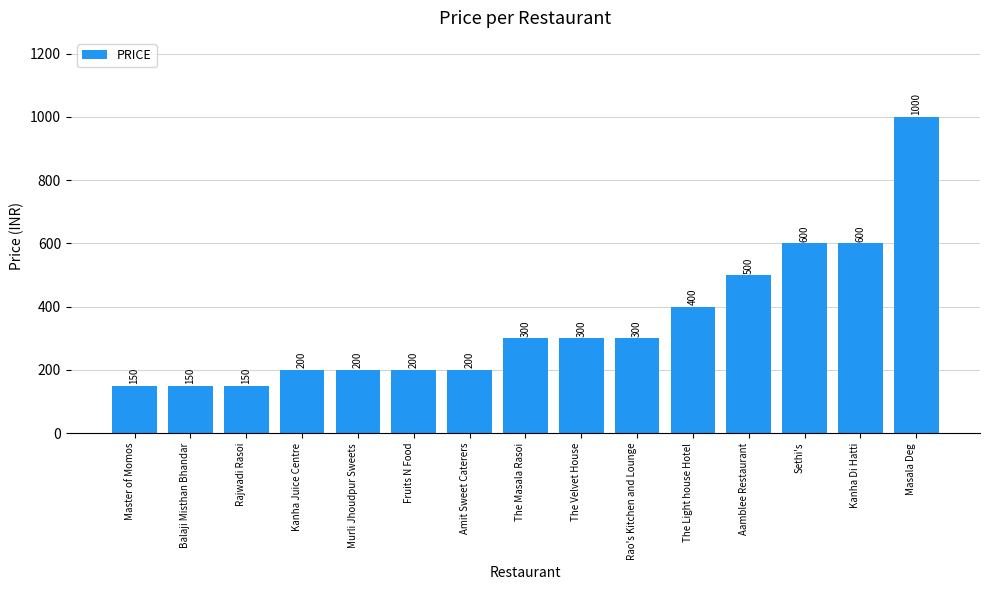

Is it true that the value at Master of Momos is 150?

True